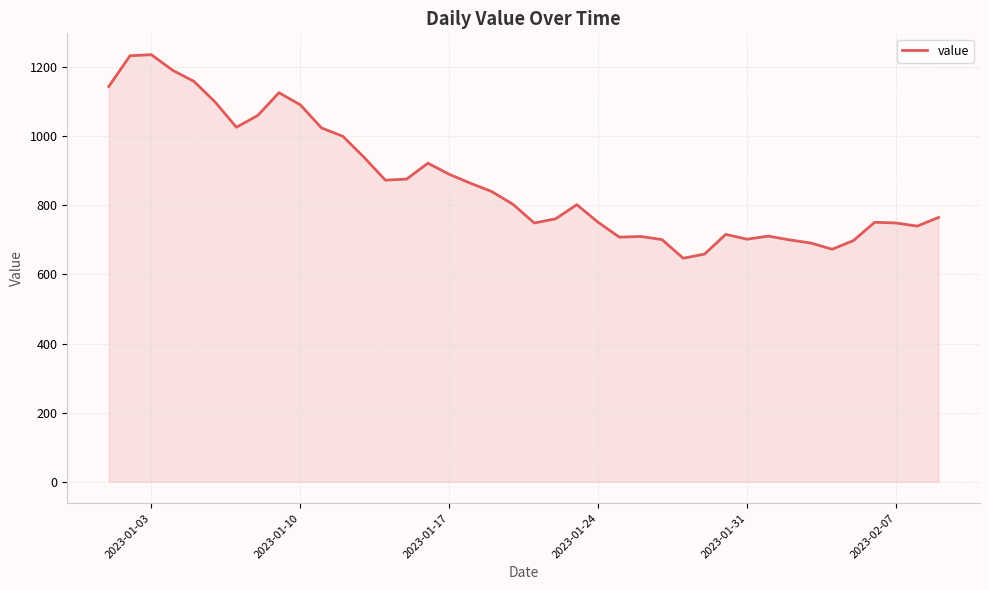

What is the smallest value displayed?

647